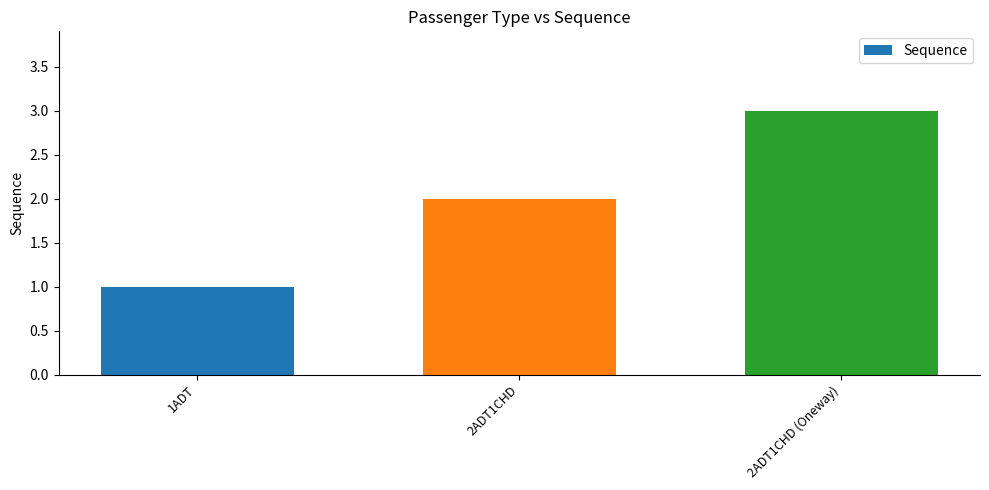

Where is the data nearest to the value 2?

2ADT1CHD